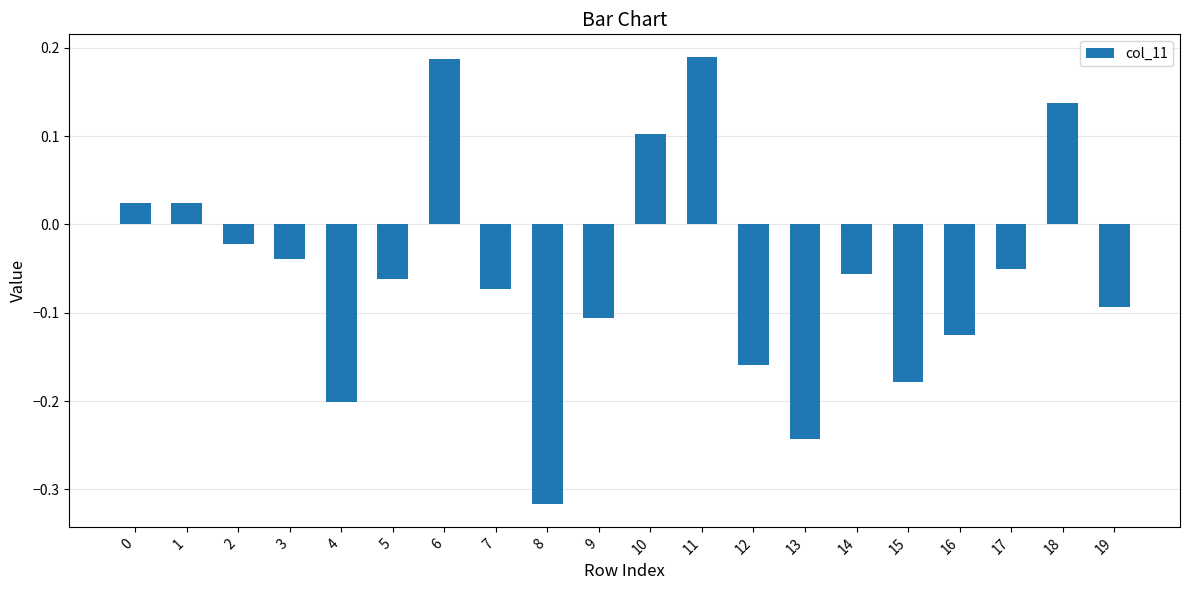

What is the difference between the second highest and second lowest values?

0.4